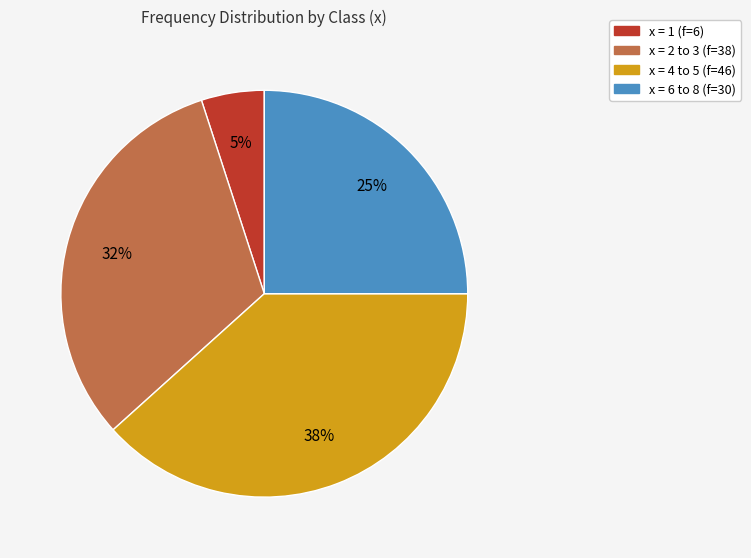

Is the sum of x = 2 to 3 (f=38) and x = 6 to 8 (f=30) greater than half?

Yes